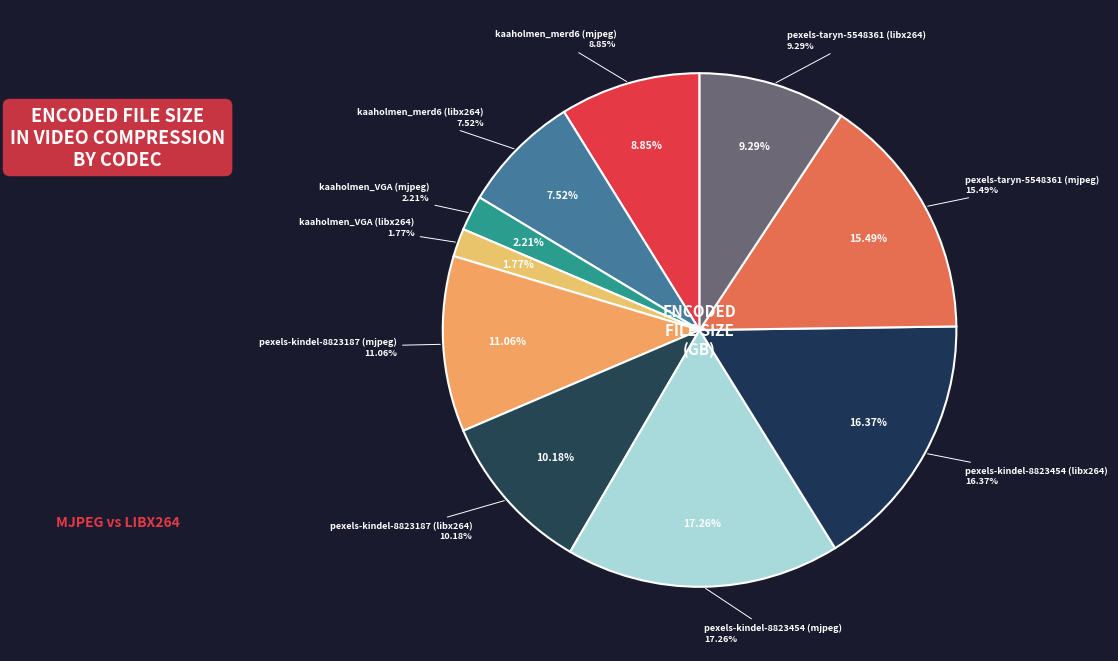

Does pexels-kindel-8823454
(mjpeg) account for over 50% of the chart?

No